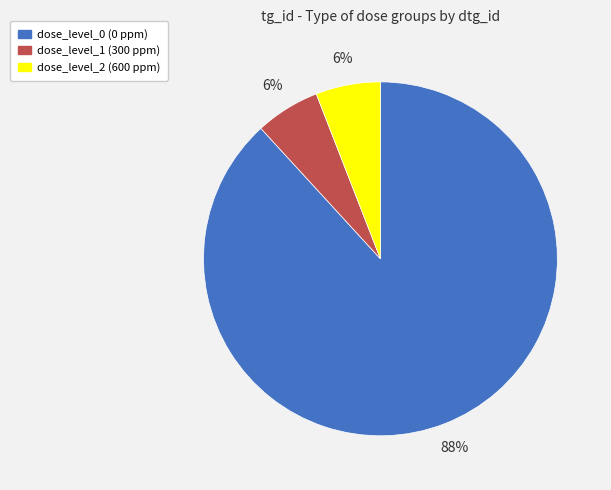

To the nearest percent, what percentage of the pie is dose_level_1 (300 ppm)?

6%